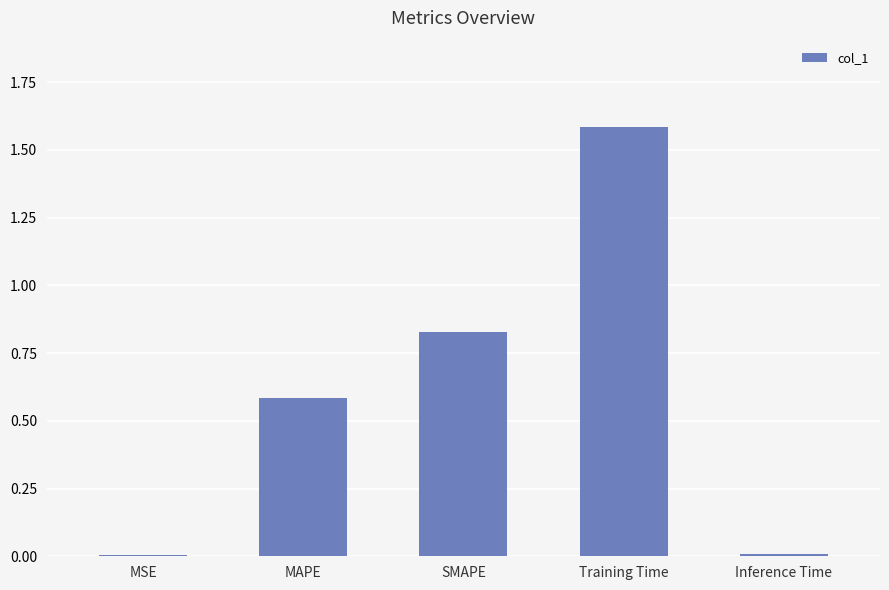

What is the sum of all values?

3.0